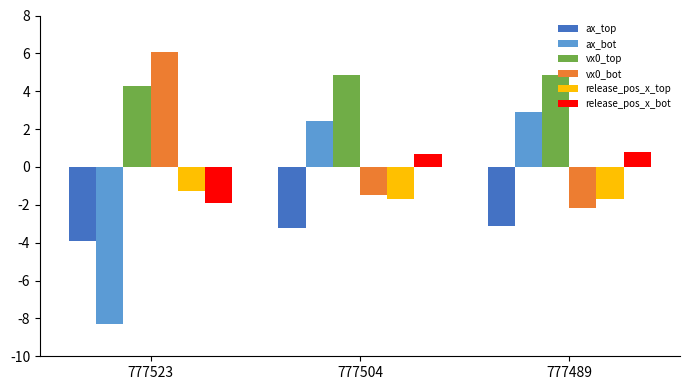

What is the total value across all series at 777489?

1.6